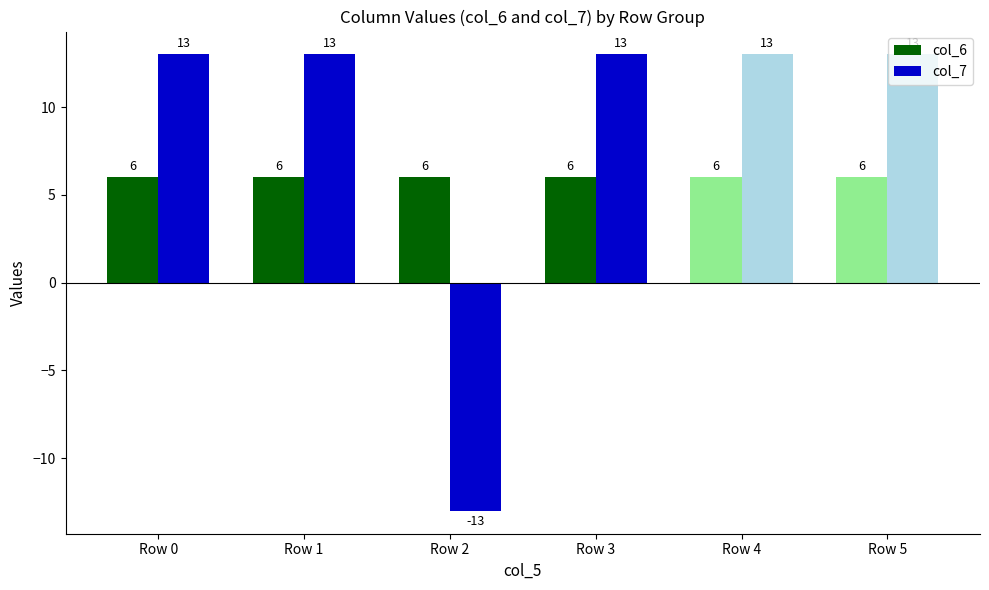

True or false: col_7 has a value of 13 at Row 0.

True